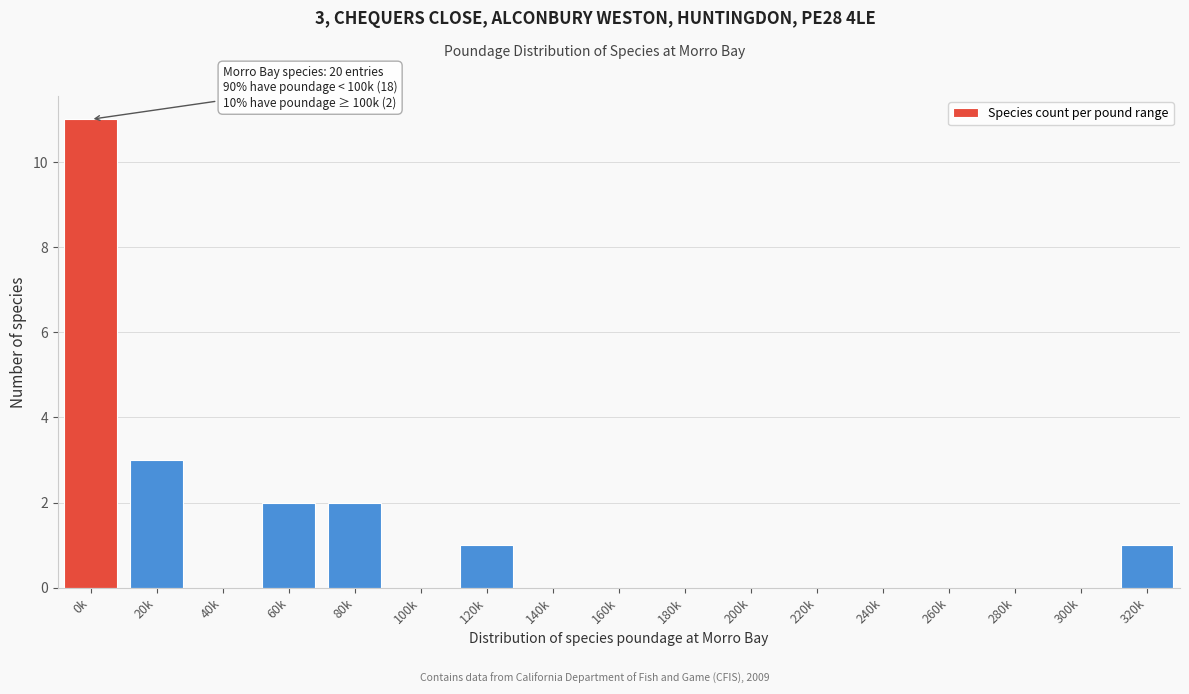

Reading left to right, extract all data points from this chart.

0k=11	20k=3	40k=0	60k=2	80k=2	100k=0	120k=1	140k=0	160k=0	180k=0	200k=0	220k=0	240k=0	260k=0	280k=0	300k=0	320k=1